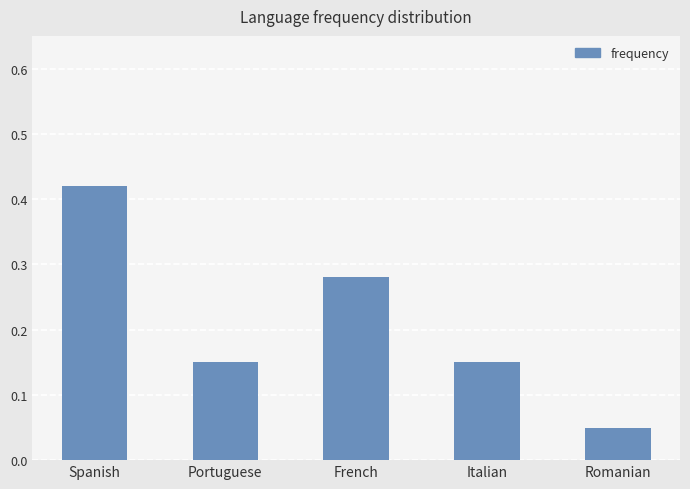

Are the bars horizontal?

No